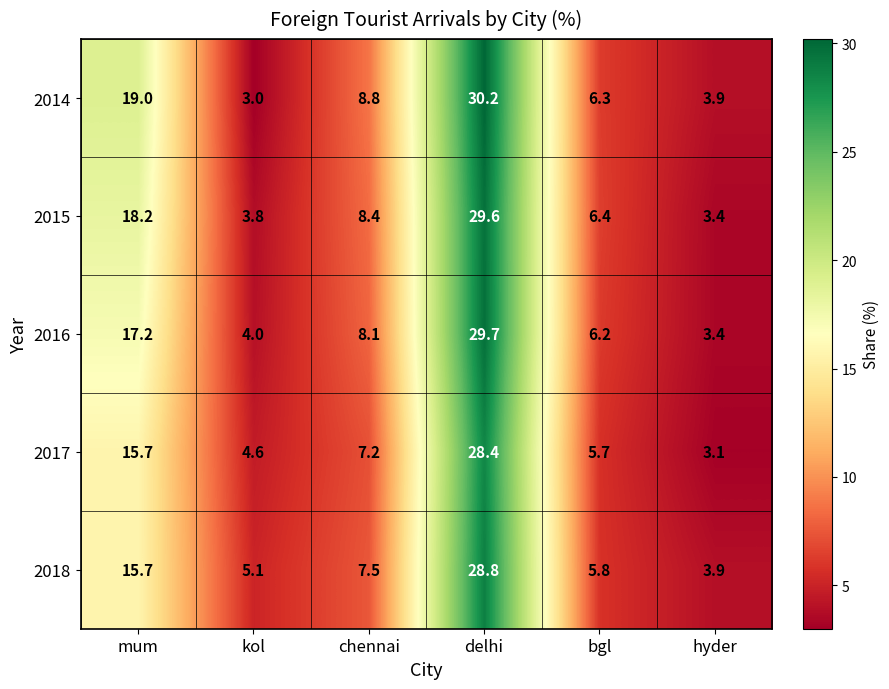

At which label does 2015 first exceed 8?

mum